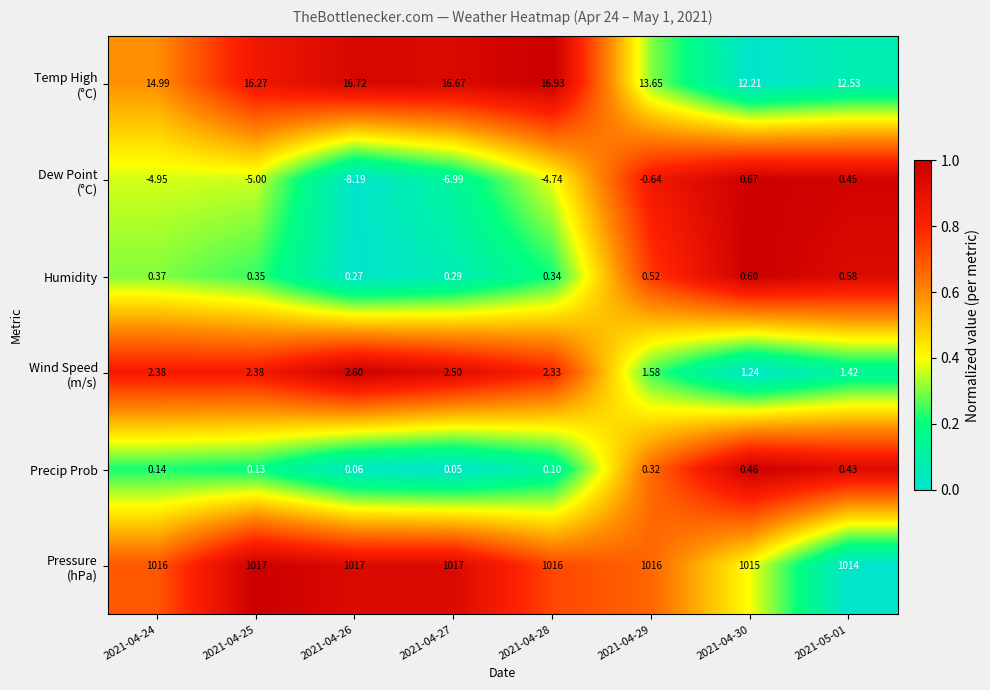

What is the total value across all series at 2021-04-29?

1031.4